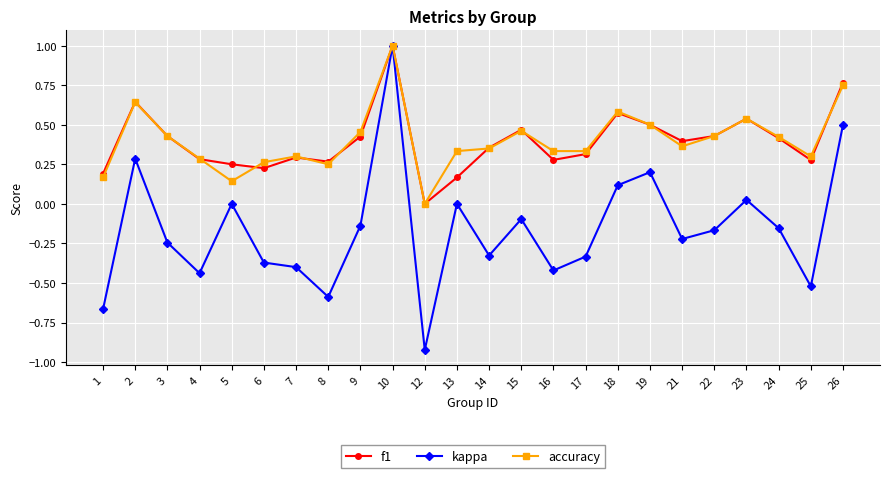

At which label does f1 reach its minimum?

12